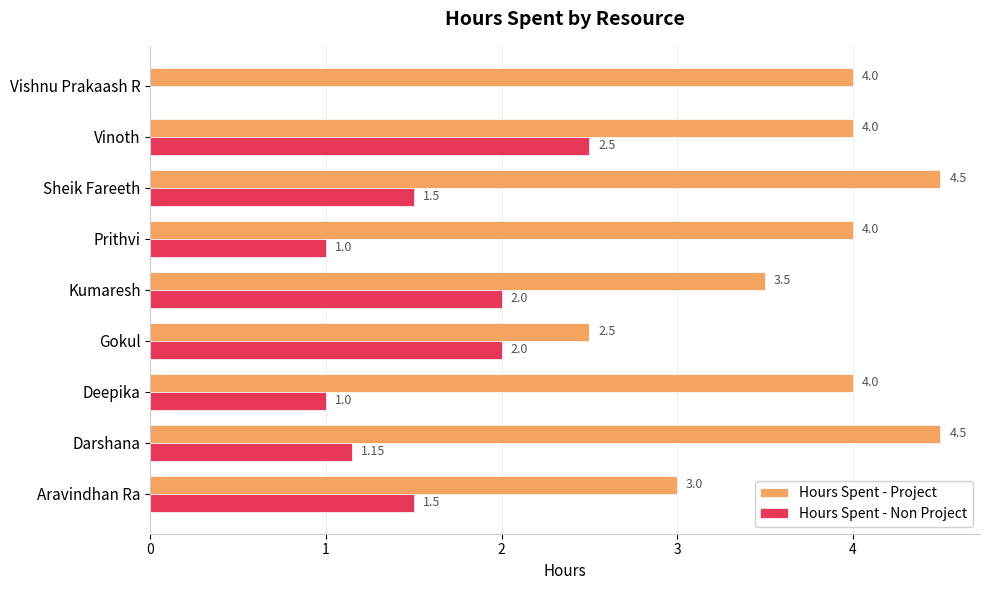

Which series changed the most between Sheik Fareeth and Vishnu Prakaash R?

Hours Spent - Non Project